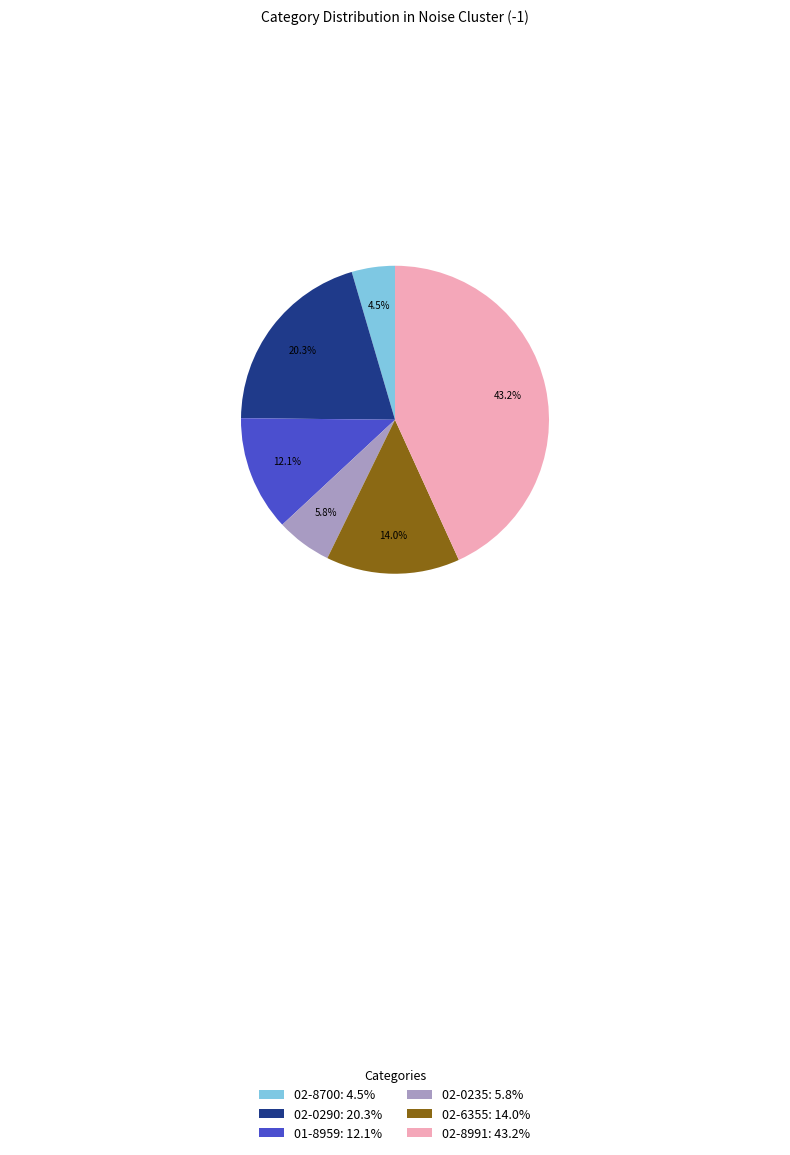

Is 02-8991 the majority of the pie?

No